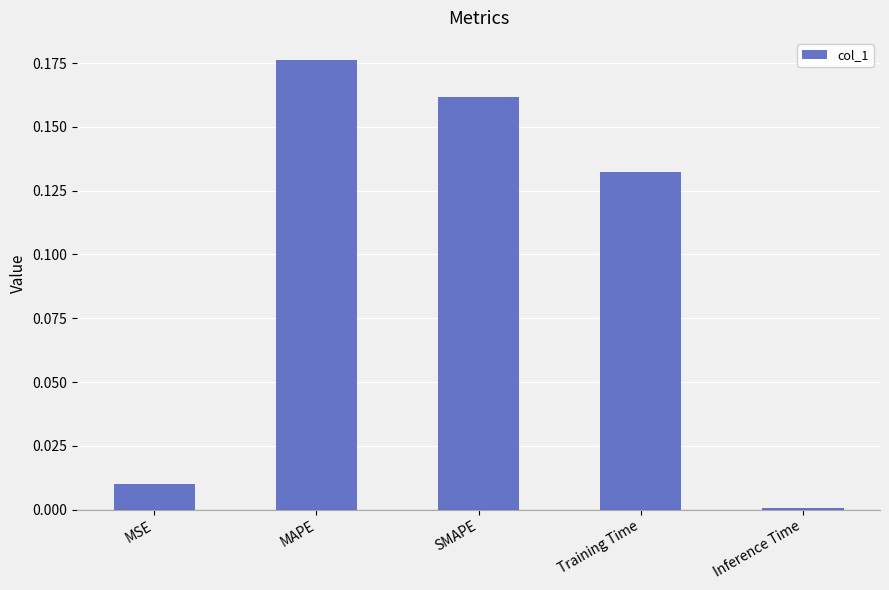

What is the sum of all values?

0.5